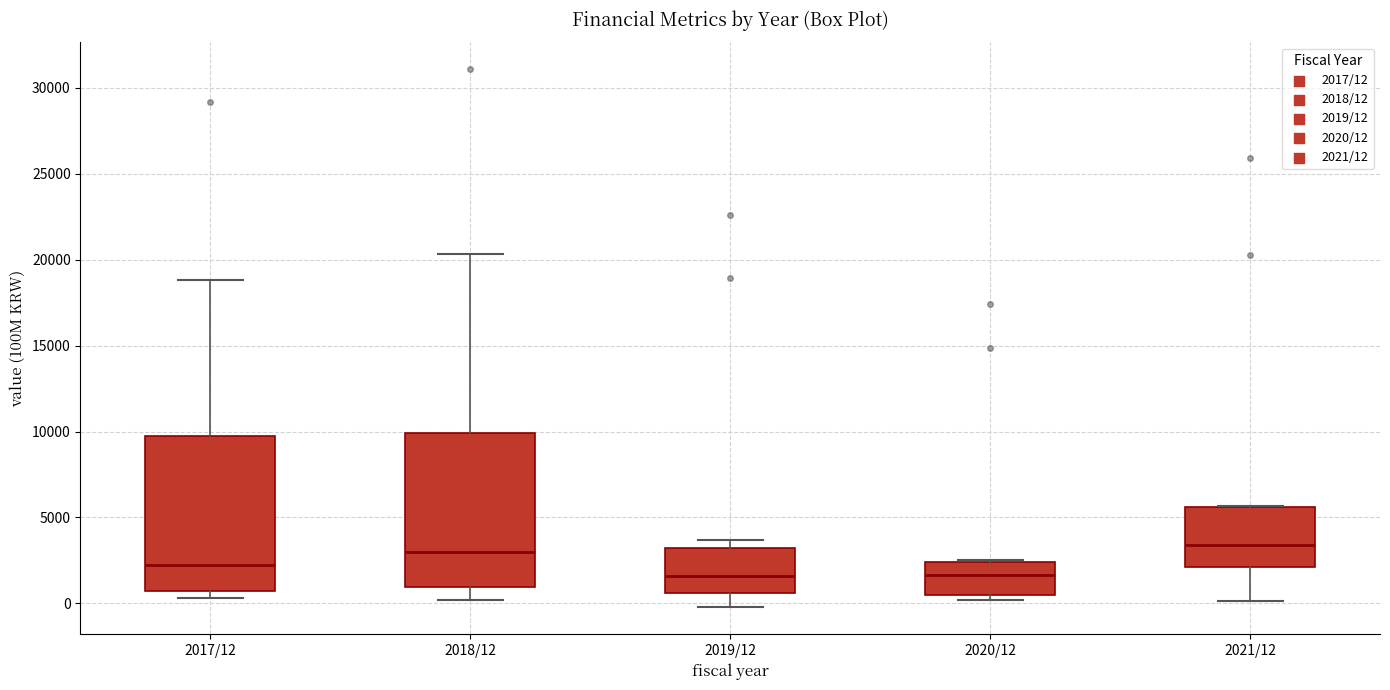

Reading left to right, transcribe this box plot: for each box, give where its median line is, the range the box spans, and where its two whiskers end, as read against the y-axis. The values are not printed on the chart, so give them approximately, as read against the axis.

2017/12: median 2500, box 500 to 9500, whiskers 500 (just below the box's lower edge) to 19000
2018/12: median 3000, box 1000 to 10000, whiskers 0 to 20500
2019/12: median 1500, box 500 to 3500, whiskers 0 to 3500 (just above the box's upper edge)
2020/12: median 1500, box 500 to 2500, whiskers 0 to 2500
2021/12: median 3500, box 2000 to 5500, whiskers 0 to 5500